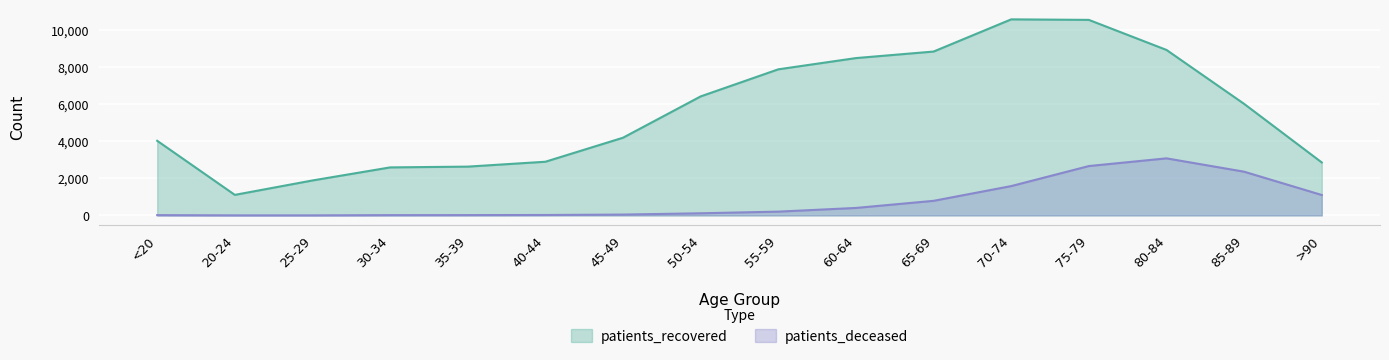

Is it true that patients_recovered equals 6975 at 45-49?

False